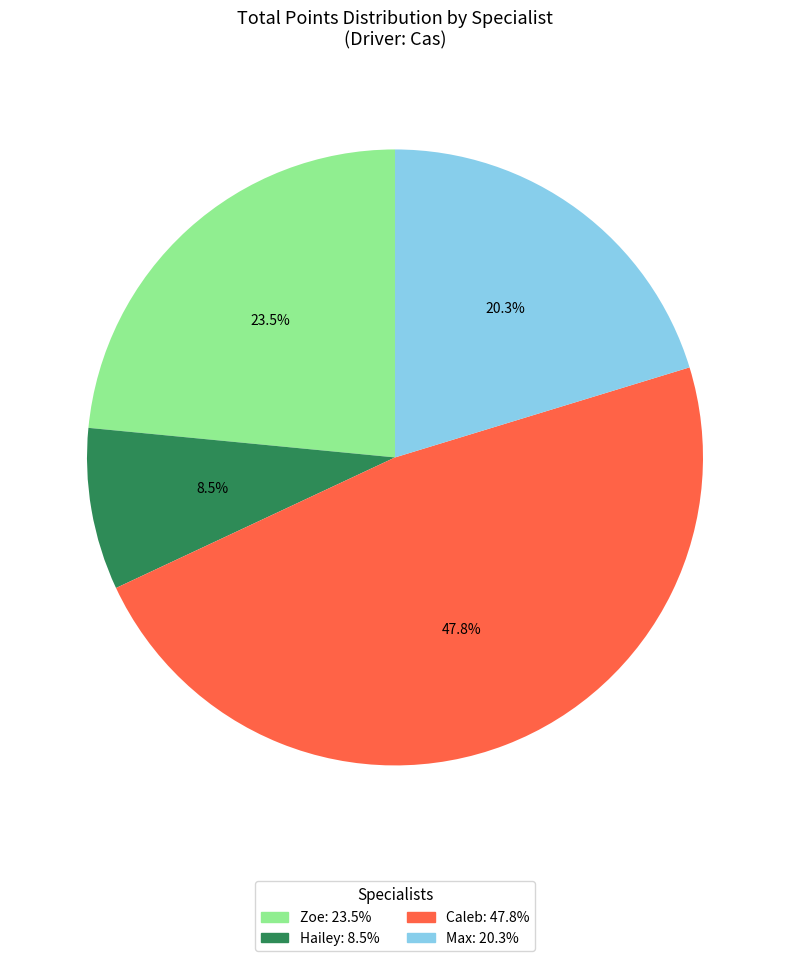

Do Caleb: 47.8% and Hailey: 8.5% together represent more than half of the pie?

Yes